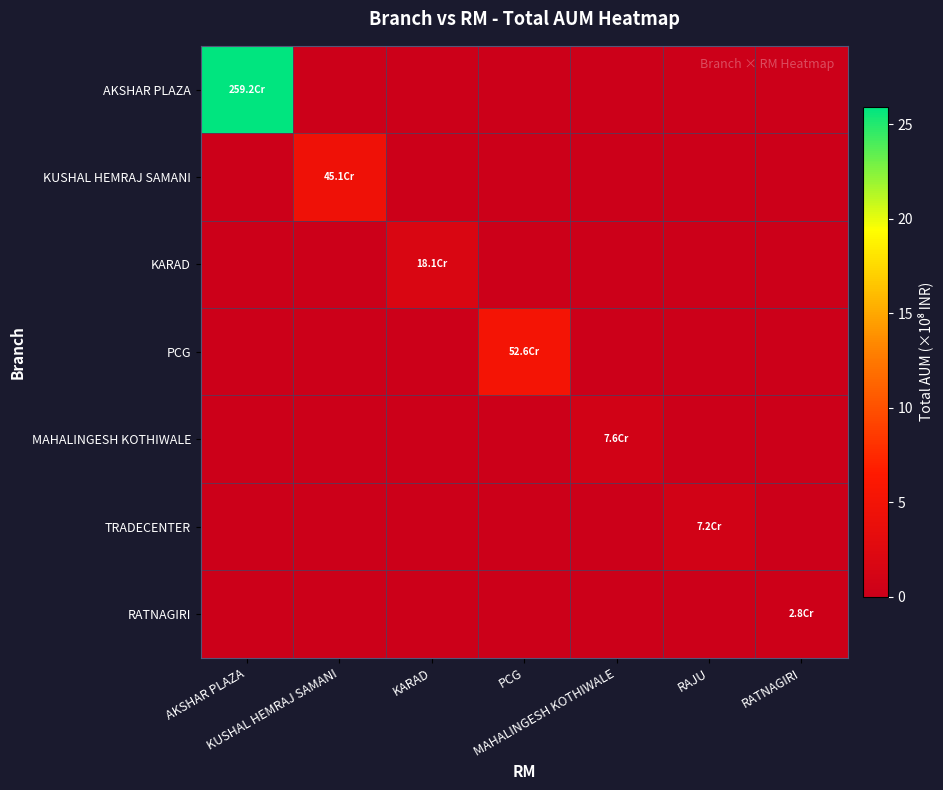

Reading left to right, what are all the values shown in this chart?

AKSHAR PLAZA: AKSHAR PLAZA=25.9	KUSHAL HEMRAJ SAMANI=0.0	KARAD=0.0	PCG=0.0	MAHALINGESH KOTHIWALE=0.0	RAJU=0.0	RATNAGIRI=0.0
KUSHAL HEMRAJ SAMANI: AKSHAR PLAZA=0.0	KUSHAL HEMRAJ SAMANI=4.5	KARAD=0.0	PCG=0.0	MAHALINGESH KOTHIWALE=0.0	RAJU=0.0	RATNAGIRI=0.0
KARAD: AKSHAR PLAZA=0.0	KUSHAL HEMRAJ SAMANI=0.0	KARAD=1.8	PCG=0.0	MAHALINGESH KOTHIWALE=0.0	RAJU=0.0	RATNAGIRI=0.0
PCG: AKSHAR PLAZA=0.0	KUSHAL HEMRAJ SAMANI=0.0	KARAD=0.0	PCG=5.3	MAHALINGESH KOTHIWALE=0.0	RAJU=0.0	RATNAGIRI=0.0
MAHALINGESH KOTHIWALE: AKSHAR PLAZA=0.0	KUSHAL HEMRAJ SAMANI=0.0	KARAD=0.0	PCG=0.0	MAHALINGESH KOTHIWALE=0.8	RAJU=0.0	RATNAGIRI=0.0
TRADECENTER: AKSHAR PLAZA=0.0	KUSHAL HEMRAJ SAMANI=0.0	KARAD=0.0	PCG=0.0	MAHALINGESH KOTHIWALE=0.0	RAJU=0.7	RATNAGIRI=0.0
RATNAGIRI: AKSHAR PLAZA=0.0	KUSHAL HEMRAJ SAMANI=0.0	KARAD=0.0	PCG=0.0	MAHALINGESH KOTHIWALE=0.0	RAJU=0.0	RATNAGIRI=0.3